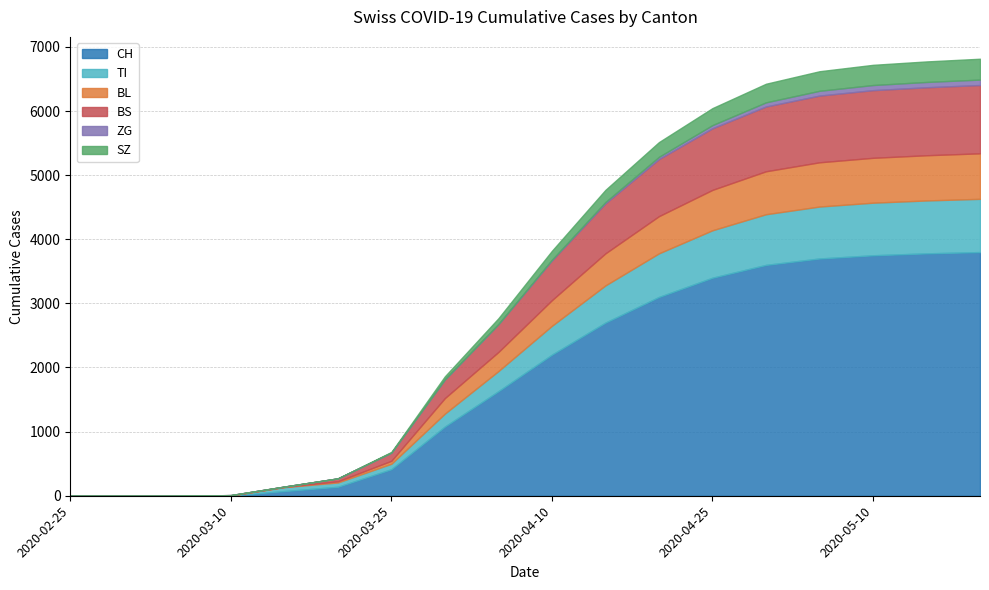

True or false: ZG and TI cross at least once.

False